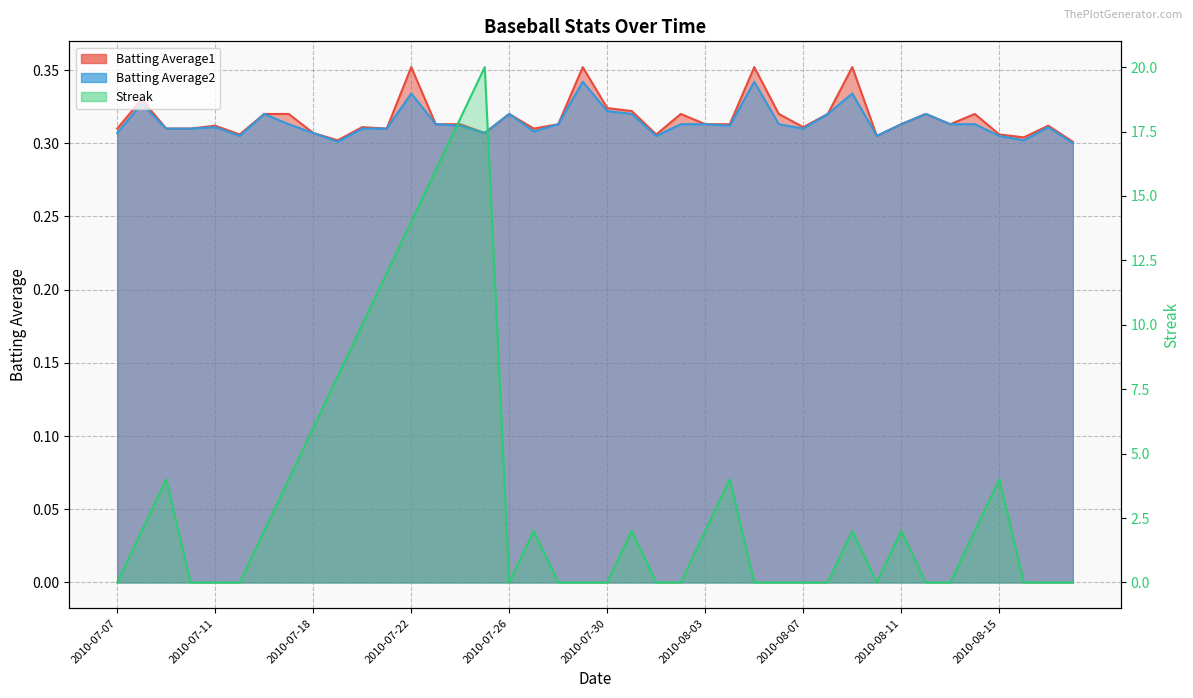

What is the approximate value of Batting Average2 at 2010-07-16?

0.3